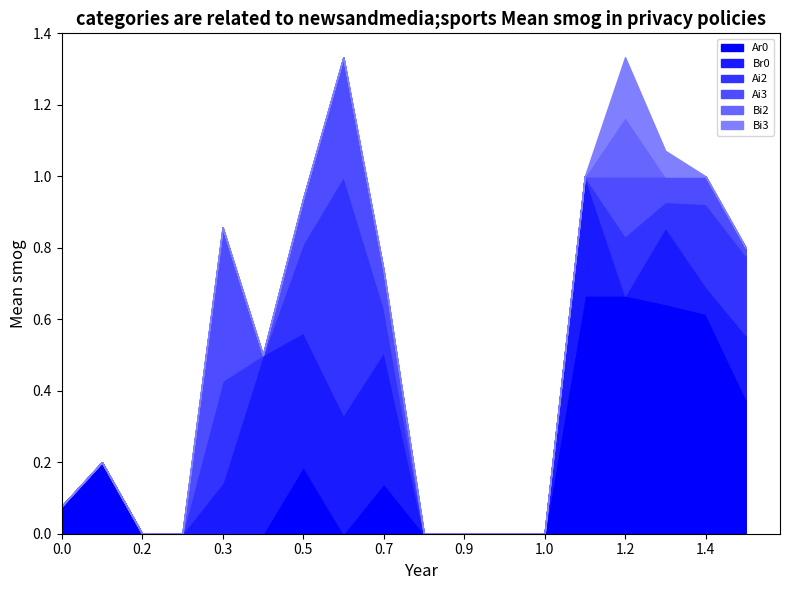

Reading right to left, list all the values displayed in this chart.

Ar0: Br0=0.4	Bi3=0.6	Bi2=0.6	Bi1=0.7	Bi0=0.7	Bf3=0.0	Bf2=0.0	Bf1=0.0	Bf0=0.0	Ar0=0.1	Ai3=0.0	Ai2=0.2	Ai1=0.0	Ai0=0.0	Af3=0.0	Af2=0.0	Af1=0.2	Af0=0.1
Br0: Br0=0.2	Bi3=0.1	Bi2=0.2	Bi1=0.0	Bi0=0.3	Bf3=0.0	Bf2=0.0	Bf1=0.0	Bf0=0.0	Ar0=0.4	Ai3=0.3	Ai2=0.4	Ai1=0.5	Ai0=0.1	Af3=0.0	Af2=0.0	Af1=0.0	Af0=0.0
Ai2: Br0=0.2	Bi3=0.2	Bi2=0.1	Bi1=0.2	Bi0=0.0	Bf3=0.0	Bf2=0.0	Bf1=0.0	Bf0=0.0	Ar0=0.1	Ai3=0.7	Ai2=0.2	Ai1=0.0	Ai0=0.3	Af3=0.0	Af2=0.0	Af1=0.0	Af0=0.0
Ai3: Br0=0.0	Bi3=0.1	Bi2=0.1	Bi1=0.2	Bi0=0.0	Bf3=0.0	Bf2=0.0	Bf1=0.0	Bf0=0.0	Ar0=0.1	Ai3=0.3	Ai2=0.1	Ai1=0.0	Ai0=0.4	Af3=0.0	Af2=0.0	Af1=0.0	Af0=0.0
Bi2: Br0=0.0	Bi3=0.0	Bi2=0.0	Bi1=0.2	Bi0=0.0	Bf3=0.0	Bf2=0.0	Bf1=0.0	Bf0=0.0	Ar0=0.0	Ai3=0.0	Ai2=0.0	Ai1=0.0	Ai0=0.0	Af3=0.0	Af2=0.0	Af1=0.0	Af0=0.0
Bi3: Br0=0.0	Bi3=0.0	Bi2=0.1	Bi1=0.2	Bi0=0.0	Bf3=0.0	Bf2=0.0	Bf1=0.0	Bf0=0.0	Ar0=0.0	Ai3=0.0	Ai2=0.0	Ai1=0.0	Ai0=0.0	Af3=0.0	Af2=0.0	Af1=0.0	Af0=0.0